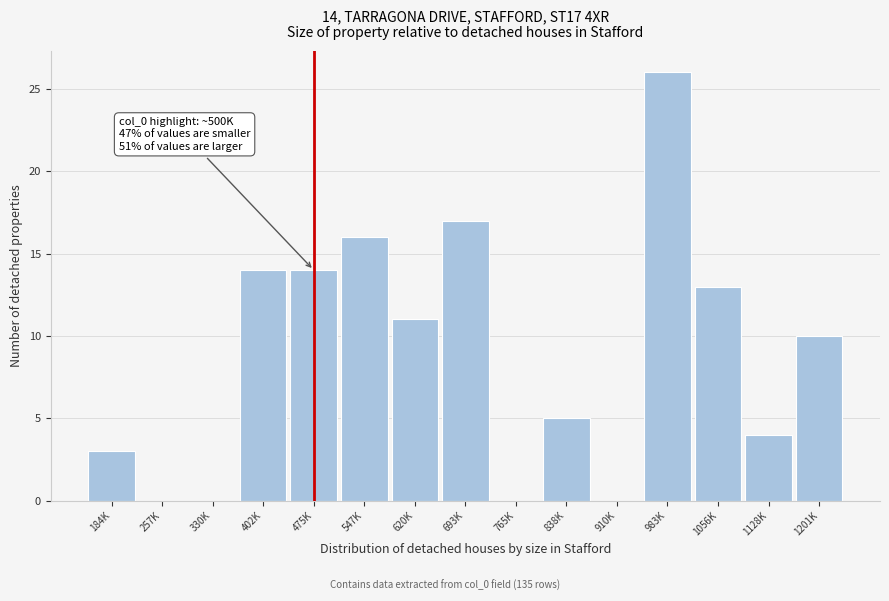

Reading right to left, list all the values displayed in this chart.

1201K=10	1128K=4	1056K=13	983K=26	910K=0	838K=5	765K=0	693K=17	620K=11	547K=16	475K=14	402K=14	330K=0	257K=0	184K=3